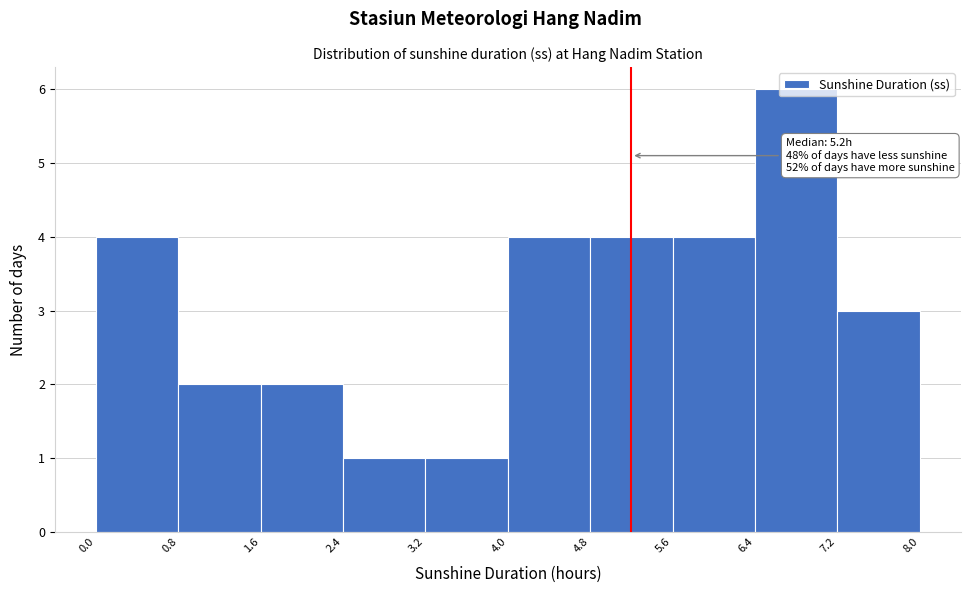

Over which range of the x-axis is the bar tallest?

6.4 to 7.2